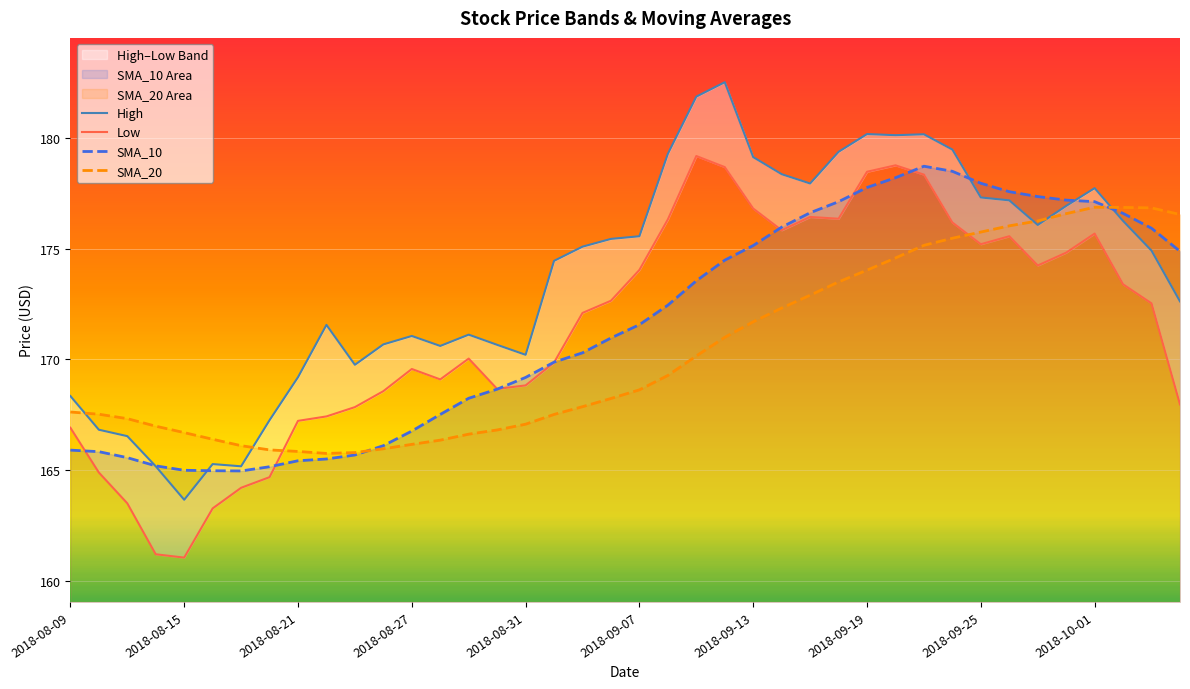

How many categories are shown in the chart?

40